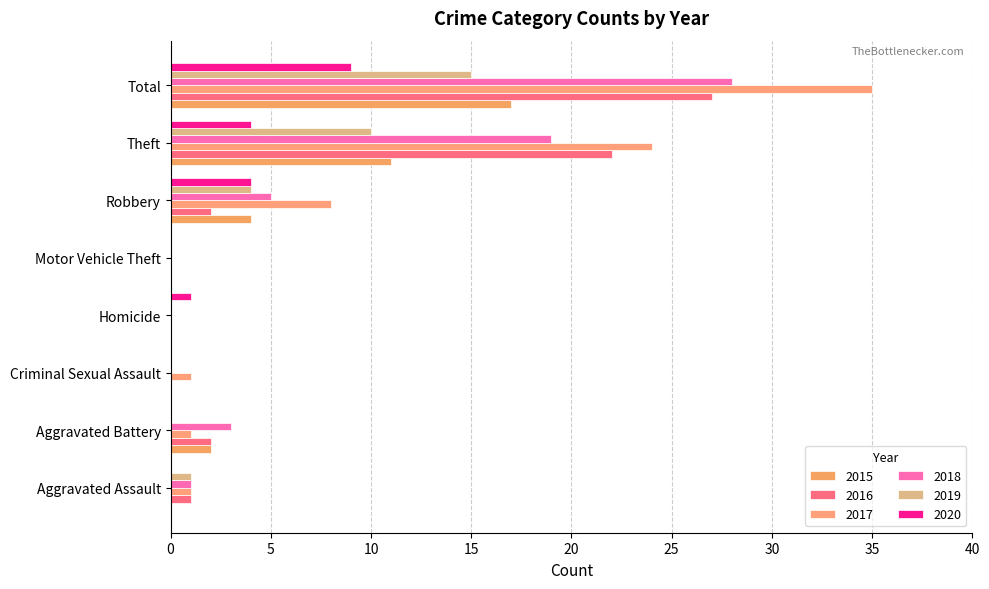

How many categories are shown in the chart?

8